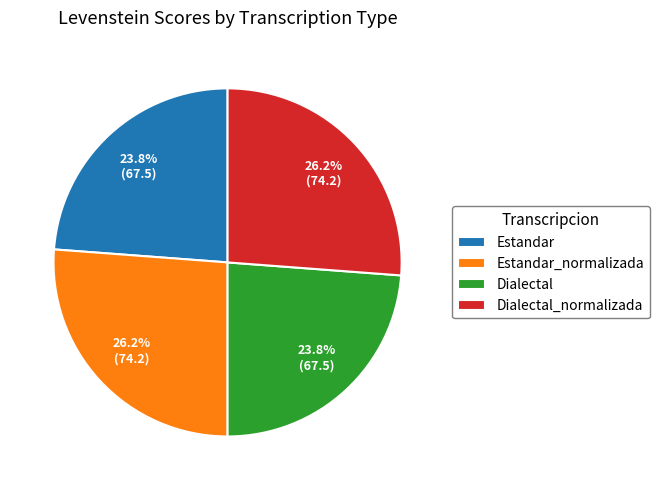

To the nearest percent, what is the difference between the largest and smallest slice percentages?

2%